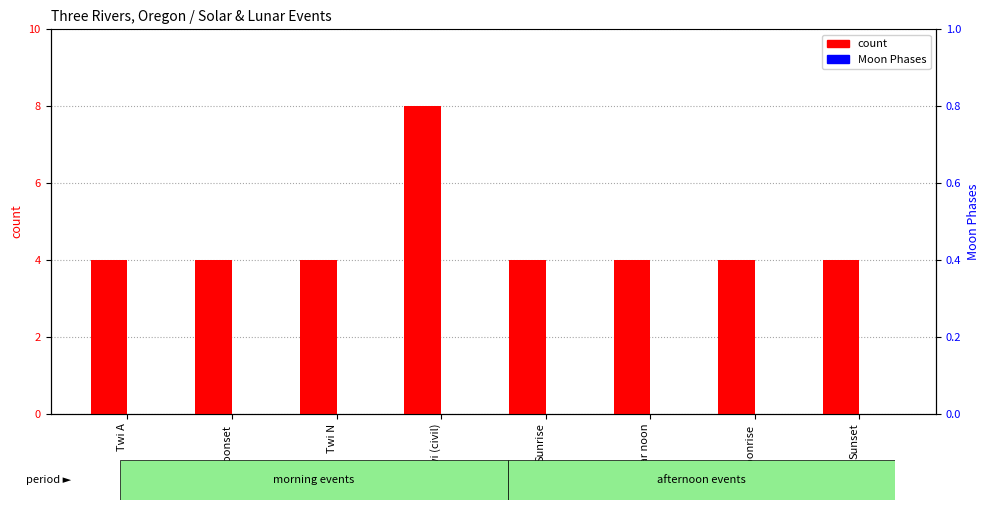

At how many categories does at least one series exceed 1?

8